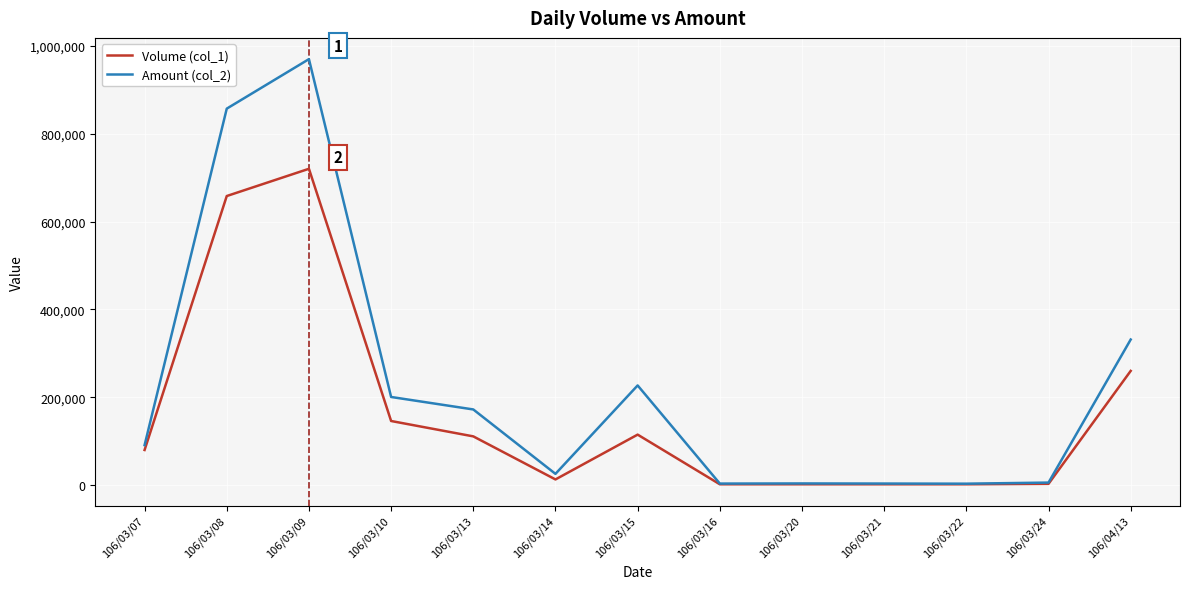

Rank the series by their maximum value, from highest to lowest.

Amount (col_2), Volume (col_1)